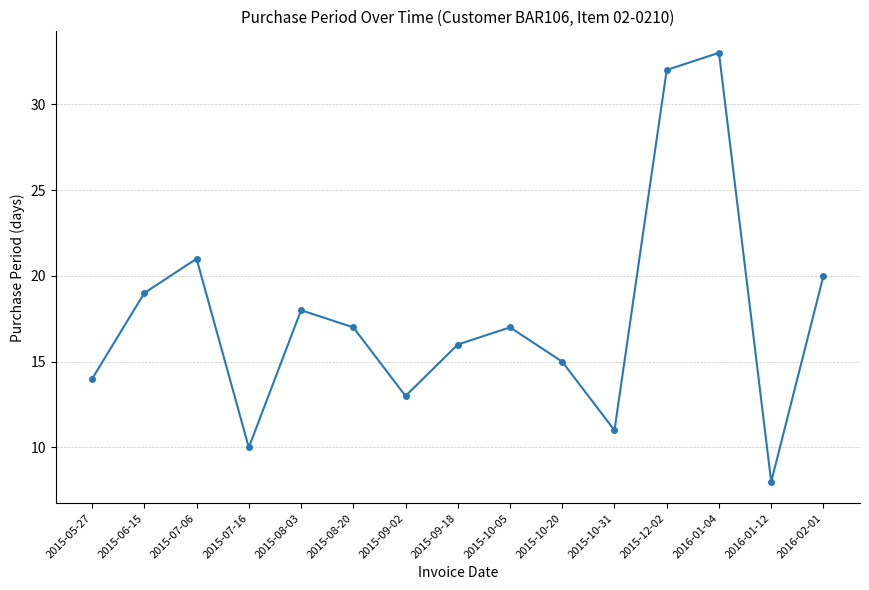

Reading left to right, transcribe all the data shown in this chart.

14	19	21	10	18	17	13	16	17	15	11	32	33	8	20